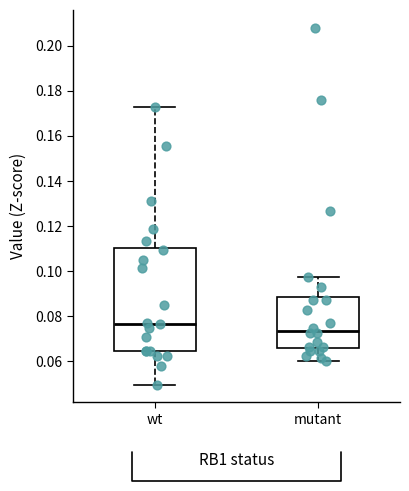

Reading left to right, read every box against the y-axis: the position of its median line, the range the box covers, and the ends of its whiskers. The values are not printed on the chart, so give them approximately, as read against the axis.

wt: median 0.076, box 0.064 to 0.110, whiskers 0.050 to 0.172
mutant: median 0.074, box 0.066 to 0.088, whiskers 0.060 to 0.098